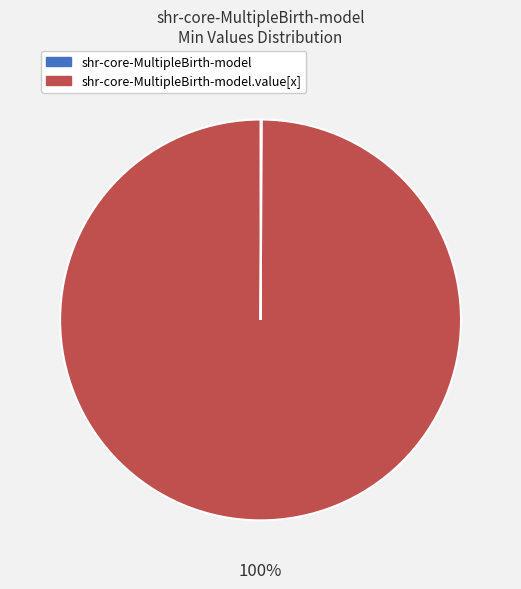

To the nearest percent, what is the average slice percentage?

50%